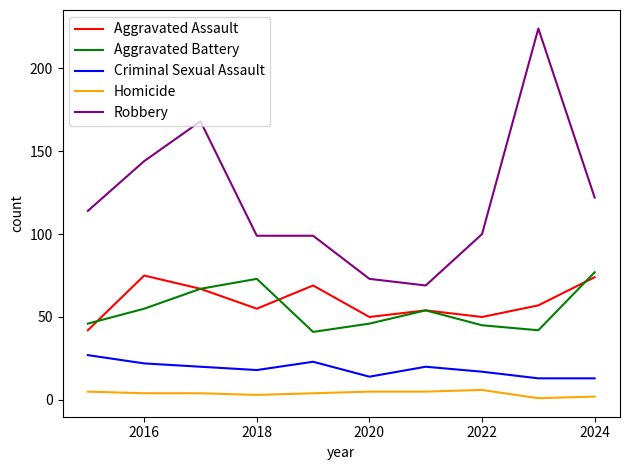

What is the difference between the maximum and minimum values in the Aggravated Assault series?

33